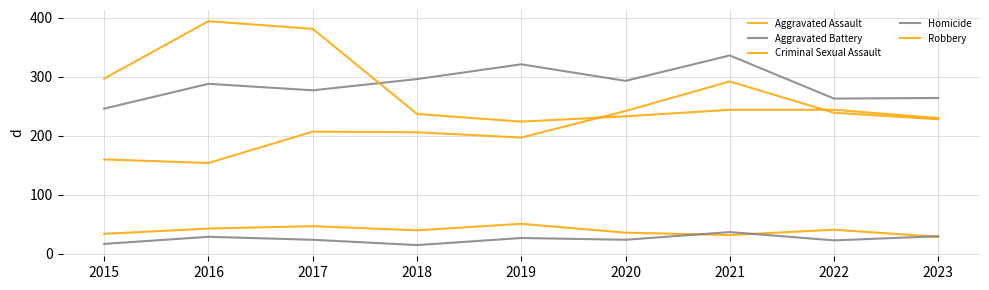

The Aggravated Assault series shows 242 at 2020. True or false?

True